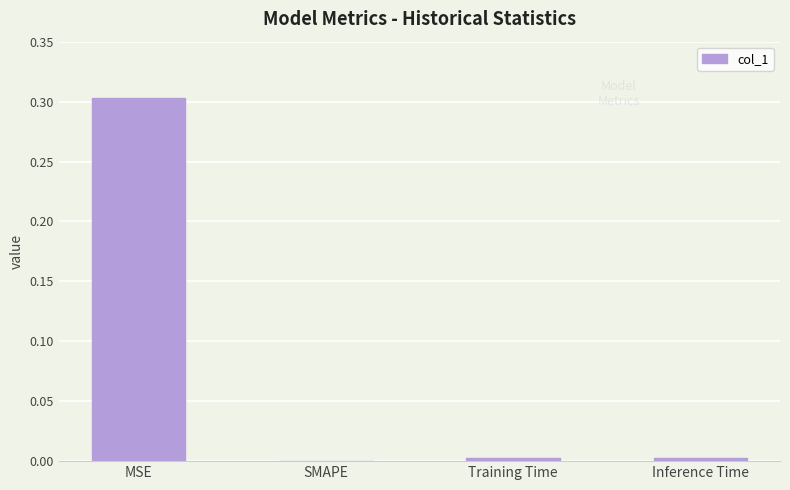

What is the maximum value shown in the chart?

0.3